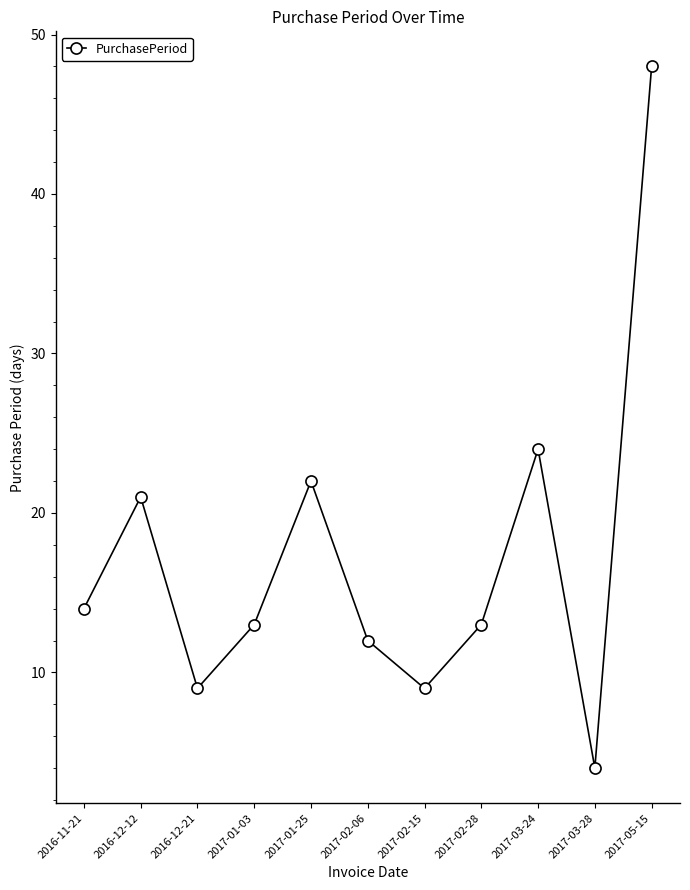

What is the average value?

17